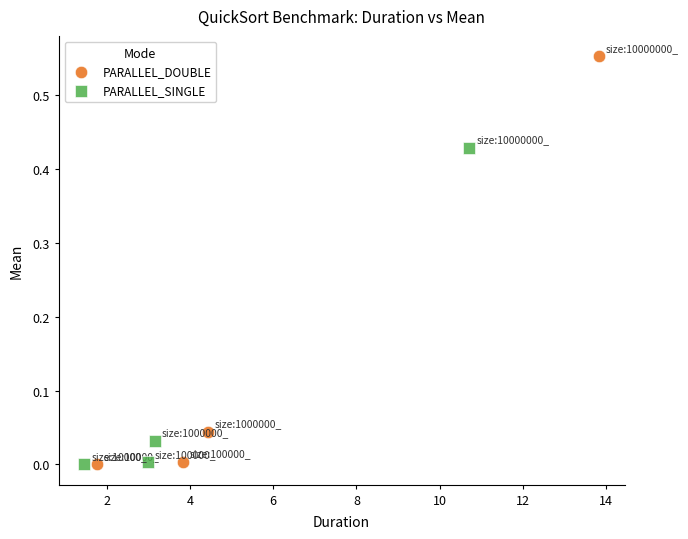

Which series contains the highest Y value?

PARALLEL_DOUBLE